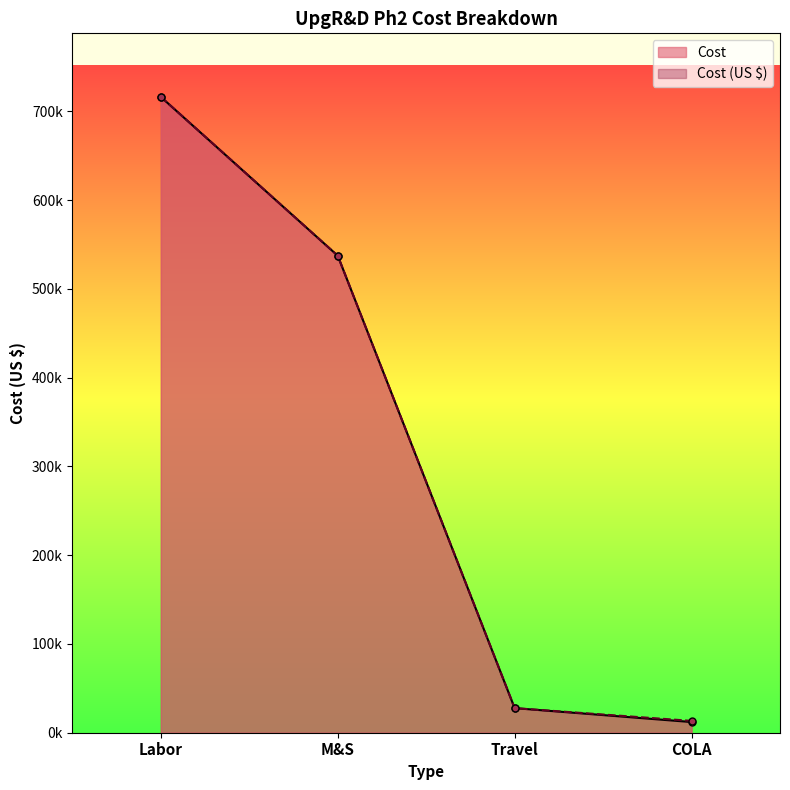

List the series in order of their overall mean, highest first.

Cost (US $), Cost